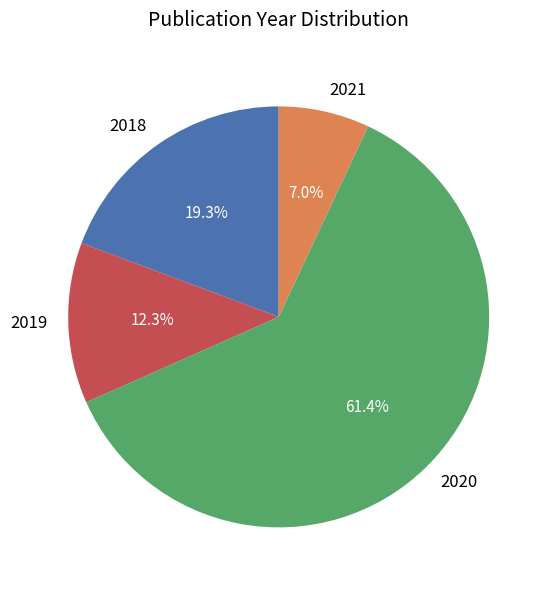

Is there any slice that represents more than half of the pie?

Yes